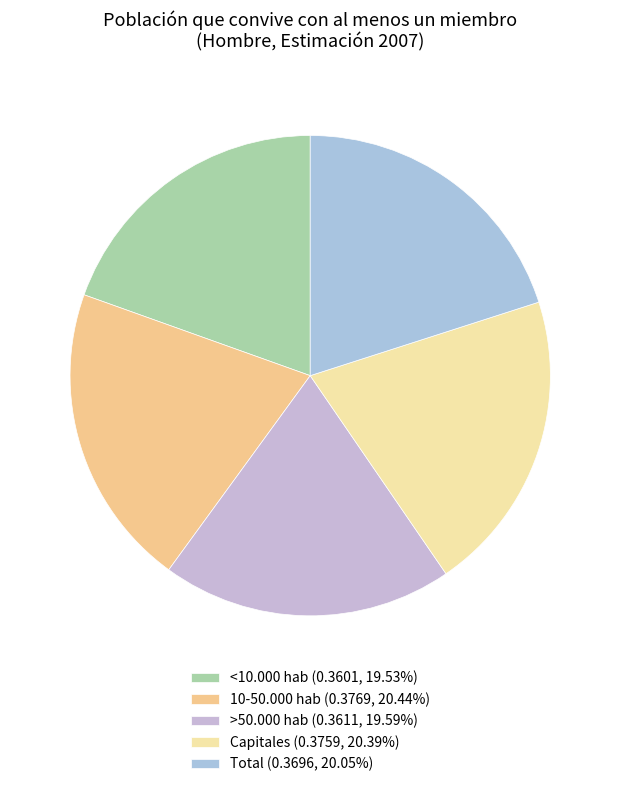

How many slices are in this pie chart?

5